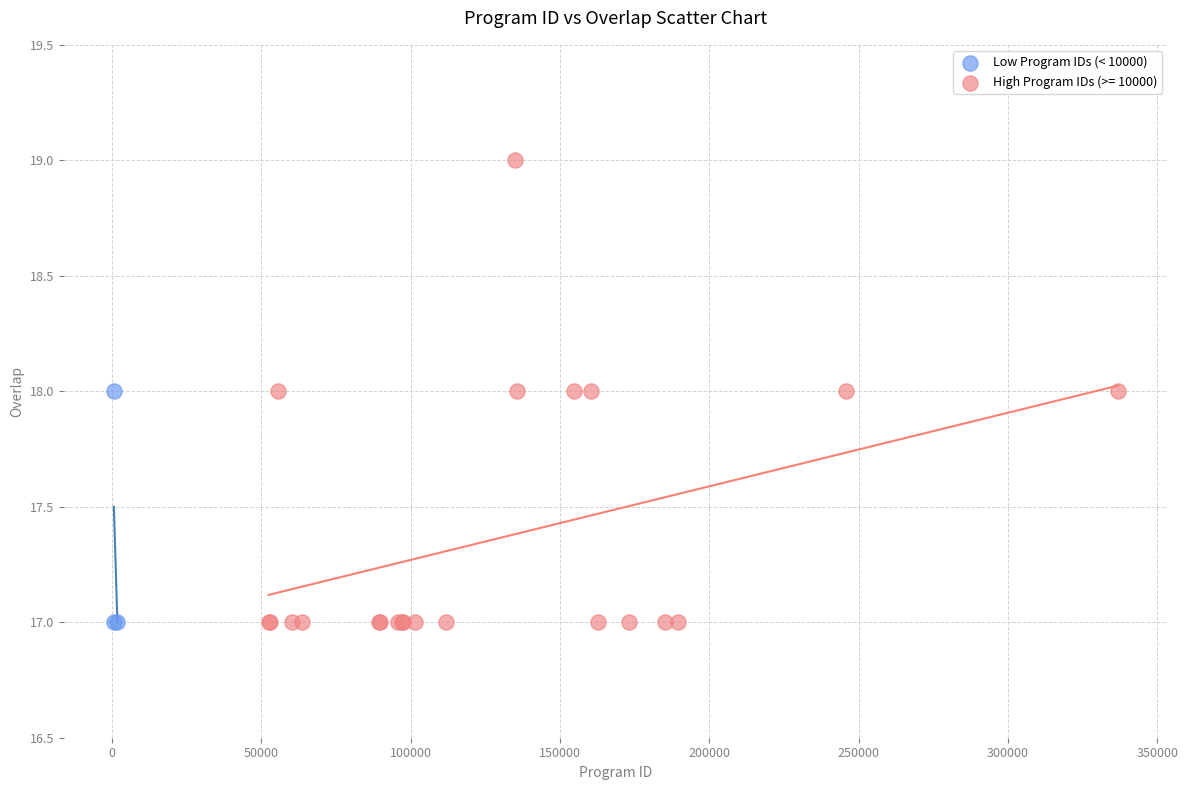

Which series has the widest spread of Y values?

High Program IDs (>= 10000)